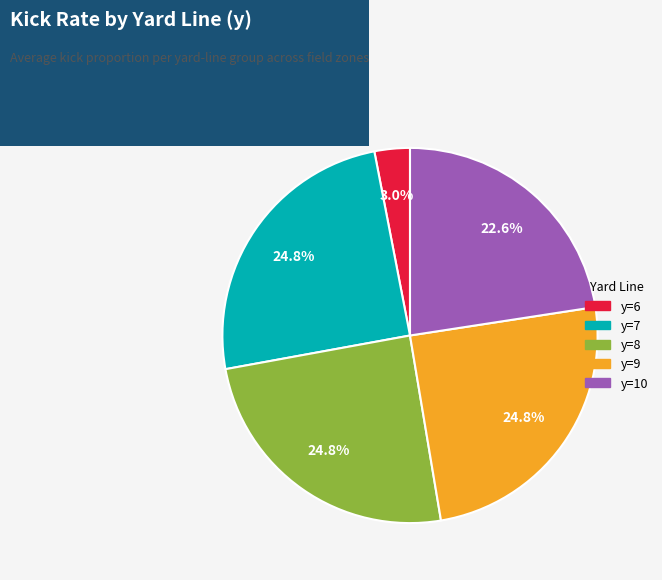

Does any single category account for the majority?

No